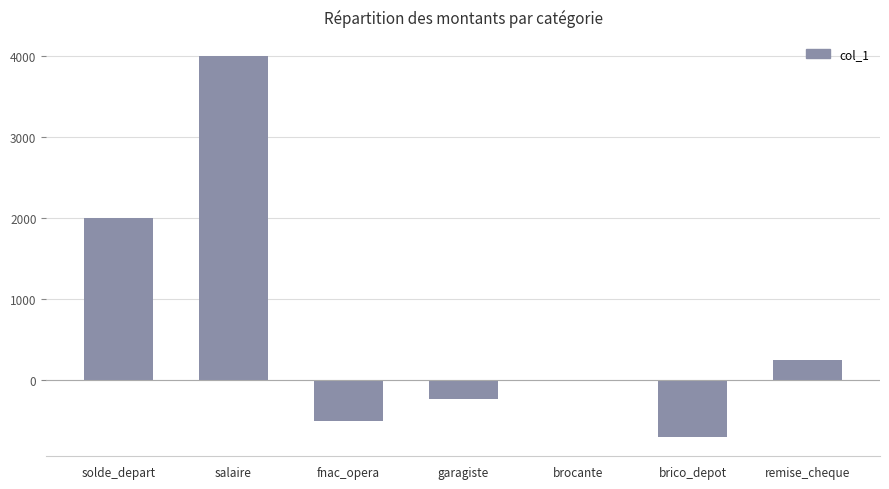

How many data points does each series have?

7